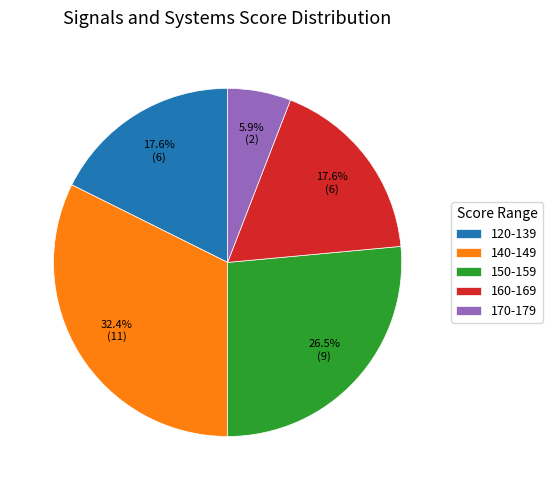

Does any single category account for the majority?

No